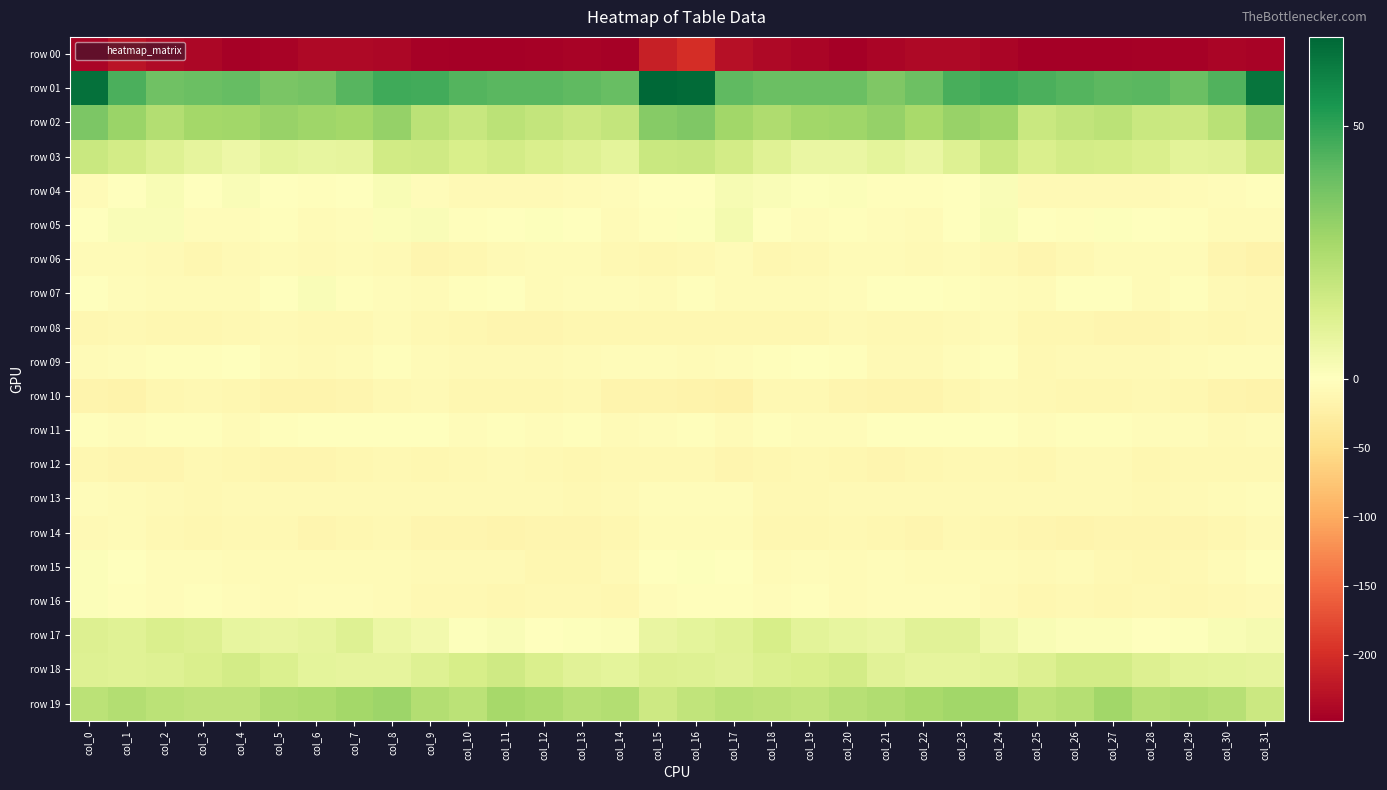

Reading left to right, transcribe all the data shown in this chart.

row 00: col_0=-240.2	col_1=-225.9	col_2=-235.5	col_3=-238.5	col_4=-244.8	col_5=-243.5	col_6=-237.5	col_7=-236.1	col_8=-238.3	col_9=-244.8	col_10=-246.9	col_11=-247.7	col_12=-245.3	col_13=-243.4	col_14=-243.9	col_15=-213.4	col_16=-201.0	col_17=-228.5	col_18=-236.7	col_19=-240.3	col_20=-246.1	col_21=-241.0	col_22=-236.5	col_23=-236.4	col_24=-240.5	col_25=-246.6	col_26=-247.1	col_27=-247.4	col_28=-244.2	col_29=-244.0	col_30=-241.7	col_31=-243.6
row 01: col_0=64.9	col_1=45.0	col_2=38.2	col_3=39.1	col_4=40.3	col_5=36.3	col_6=37.0	col_7=43.0	col_8=47.1	col_9=46.8	col_10=43.7	col_11=42.6	col_12=42.3	col_13=41.3	col_14=39.9	col_15=67.6	col_16=66.5	col_17=41.6	col_18=39.2	col_19=39.2	col_20=39.6	col_21=35.2	col_22=38.9	col_23=45.5	col_24=47.4	col_25=44.9	col_26=43.7	col_27=42.0	col_28=42.6	col_29=39.2	col_30=44.1	col_31=63.8
row 02: col_0=35.6	col_1=29.4	col_2=23.7	col_3=27.0	col_4=27.6	col_5=29.8	col_6=28.1	col_7=27.0	col_8=30.5	col_9=21.4	col_10=18.1	col_11=21.2	col_12=19.3	col_13=17.3	col_14=19.4	col_15=33.4	col_16=34.9	col_17=27.7	col_18=24.4	col_19=27.5	col_20=28.0	col_21=30.5	col_22=26.0	col_23=29.7	col_24=28.2	col_25=17.8	col_26=19.8	col_27=21.3	col_28=17.9	col_29=17.2	col_30=22.0	col_31=32.4
row 03: col_0=17.6	col_1=14.9	col_2=11.4	col_3=8.5	col_4=6.1	col_5=9.0	col_6=8.3	col_7=8.6	col_8=15.8	col_9=16.0	col_10=13.2	col_11=15.3	col_12=13.1	col_13=11.6	col_14=9.1	col_15=17.7	col_16=18.4	col_17=15.0	col_18=10.6	col_19=7.0	col_20=6.9	col_21=9.4	col_22=7.3	col_23=11.2	col_24=17.9	col_25=12.9	col_26=14.8	col_27=14.5	col_28=12.8	col_29=9.9	col_30=10.3	col_31=16.0
row 04: col_0=-6.5	col_1=-1.7	col_2=2.6	col_3=0.2	col_4=1.7	col_5=-1.0	col_6=-2.4	col_7=-1.6	col_8=2.6	col_9=-4.0	col_10=-9.2	col_11=-8.1	col_12=-9.3	col_13=-7.7	col_14=-4.6	col_15=-1.5	col_16=-1.3	col_17=2.7	col_18=1.7	col_19=0.8	col_20=1.1	col_21=-1.9	col_22=-2.6	col_23=0.4	col_24=1.8	col_25=-7.8	col_26=-8.9	col_27=-8.1	col_28=-9.5	col_29=-6.1	col_30=-4.7	col_31=-2.8
row 05: col_0=-0.7	col_1=2.1	col_2=2.0	col_3=-4.4	col_4=-4.8	col_5=-3.1	col_6=-6.6	col_7=-3.9	col_8=1.5	col_9=1.9	col_10=-2.8	col_11=-0.7	col_12=0.8	col_13=-1.4	col_14=-6.7	col_15=-2.3	col_16=1.0	col_17=4.2	col_18=-0.4	col_19=-5.5	col_20=-3.3	col_21=-4.4	col_22=-6.9	col_23=-1.3	col_24=2.4	col_25=-0.7	col_26=-2.9	col_27=0.8	col_28=0.0	col_29=-3.1	col_30=-7.6	col_31=-7.4
row 06: col_0=-7.6	col_1=-6.9	col_2=-9.5	col_3=-12.1	col_4=-8.2	col_5=-7.0	col_6=-9.3	col_7=-7.4	col_8=-8.7	col_9=-13.6	col_10=-12.6	col_11=-8.2	col_12=-7.2	col_13=-6.2	col_14=-11.2	col_15=-12.3	col_16=-10.4	col_17=-6.6	col_18=-11.7	col_19=-10.9	col_20=-7.1	col_21=-7.7	col_22=-9.4	col_23=-6.7	col_24=-10.8	col_25=-14.7	col_26=-10.5	col_27=-7.6	col_28=-6.9	col_29=-6.9	col_30=-14.3	col_31=-17.9
row 07: col_0=-1.8	col_1=-4.2	col_2=-7.0	col_3=-7.0	col_4=-6.3	col_5=-1.1	col_6=1.7	col_7=-2.9	col_8=-4.3	col_9=-6.7	col_10=-3.0	col_11=0.3	col_12=-5.9	col_13=-4.7	col_14=-5.1	col_15=-6.4	col_16=-3.3	col_17=-6.0	col_18=-7.3	col_19=-7.1	col_20=-4.4	col_21=0.3	col_22=0.4	col_23=-3.5	col_24=-5.3	col_25=-7.1	col_26=-0.4	col_27=-1.8	col_28=-6.8	col_29=-3.3	col_30=-7.9	col_31=-10.4
row 08: col_0=-11.9	col_1=-10.8	col_2=-12.0	col_3=-13.0	col_4=-9.9	col_5=-9.2	col_6=-11.3	col_7=-10.5	col_8=-7.0	col_9=-10.2	col_10=-13.4	col_11=-13.5	col_12=-15.3	col_13=-11.8	col_14=-12.5	col_15=-13.0	col_16=-12.1	col_17=-12.4	col_18=-13.1	col_19=-12.0	col_20=-8.7	col_21=-10.5	col_22=-11.6	col_23=-8.9	col_24=-7.6	col_25=-12.7	col_26=-12.9	col_27=-14.7	col_28=-14.1	col_29=-11.4	col_30=-12.8	col_31=-11.6
row 09: col_0=-5.8	col_1=-4.4	col_2=-2.6	col_3=-2.1	col_4=-0.1	col_5=-7.3	col_6=-8.6	col_7=-7.4	col_8=-3.6	col_9=-7.0	col_10=-9.4	col_11=-8.2	col_12=-9.2	col_13=-7.1	col_14=-5.3	col_15=-5.8	col_16=-7.6	col_17=-5.8	col_18=-2.7	col_19=-0.6	col_20=-2.5	col_21=-8.8	col_22=-8.7	col_23=-5.8	col_24=-3.9	col_25=-9.8	col_26=-8.2	col_27=-9.0	col_28=-8.3	col_29=-6.7	col_30=-3.9	col_31=-3.9
row 10: col_0=-16.8	col_1=-18.7	col_2=-12.9	col_3=-11.1	col_4=-13.1	col_5=-16.1	col_6=-16.4	col_7=-14.7	col_8=-10.2	col_9=-8.1	col_10=-12.6	col_11=-13.3	col_12=-12.4	col_13=-10.7	col_14=-15.9	col_15=-17.4	col_16=-19.2	col_17=-19.4	col_18=-11.2	col_19=-11.3	col_20=-14.5	col_21=-16.6	col_22=-16.1	col_23=-13.3	col_24=-8.2	col_25=-10.5	col_26=-12.9	col_27=-13.2	col_28=-11.5	col_29=-12.1	col_30=-17.2	col_31=-17.6
row 11: col_0=-2.7	col_1=-4.9	col_2=-3.3	col_3=-2.8	col_4=-6.0	col_5=-3.5	col_6=0.1	col_7=-1.2	col_8=-0.9	col_9=-1.5	col_10=-5.1	col_11=-2.4	col_12=-4.2	col_13=-3.6	col_14=-7.6	col_15=-4.7	col_16=-2.2	col_17=-6.1	col_18=-2.2	col_19=-4.2	col_20=-5.7	col_21=-1.6	col_22=-0.4	col_23=-1.3	col_24=-0.3	col_25=-4.3	col_26=-3.5	col_27=-2.9	col_28=-4.3	col_29=-4.7	col_30=-7.8	col_31=-5.8
row 12: col_0=-13.1	col_1=-14.3	col_2=-14.3	col_3=-10.4	col_4=-11.9	col_5=-14.5	col_6=-13.9	col_7=-11.8	col_8=-10.9	col_9=-12.5	col_10=-9.8	col_11=-8.1	col_12=-11.0	col_13=-12.2	col_14=-10.9	col_15=-9.9	col_16=-10.5	col_17=-14.7	col_18=-12.5	col_19=-10.6	col_20=-12.8	col_21=-14.5	col_22=-13.4	col_23=-11.1	col_24=-11.5	col_25=-12.5	col_26=-8.2	col_27=-8.9	col_28=-12.2	col_29=-11.3	col_30=-10.9	col_31=-9.9
row 13: col_0=-5.8	col_1=-5.9	col_2=-9.4	col_3=-10.6	col_4=-8.5	col_5=-8.1	col_6=-8.4	col_7=-8.2	col_8=-8.3	col_9=-9.3	col_10=-9.0	col_11=-8.9	col_12=-9.7	col_13=-10.7	col_14=-8.2	col_15=-5.3	col_16=-4.9	col_17=-5.6	col_18=-10.3	col_19=-10.0	col_20=-7.8	col_21=-8.4	col_22=-8.5	col_23=-8.3	col_24=-8.6	col_25=-9.6	col_26=-8.9	col_27=-8.8	col_28=-10.6	col_29=-9.7	col_30=-7.7	col_31=-5.4
row 14: col_0=-8.9	col_1=-7.5	col_2=-11.0	col_3=-13.3	col_4=-11.3	col_5=-11.5	col_6=-14.2	col_7=-11.6	col_8=-10.1	col_9=-13.7	col_10=-15.0	col_11=-15.9	col_12=-14.0	col_13=-15.0	col_14=-12.7	col_15=-7.3	col_16=-5.9	col_17=-5.9	col_18=-12.6	col_19=-12.7	col_20=-11.1	col_21=-12.2	col_22=-14.4	col_23=-10.1	col_24=-11.7	col_25=-14.4	col_26=-15.8	col_27=-14.6	col_28=-15.0	col_29=-14.1	col_30=-12.2	col_31=-7.8
row 15: col_0=1.4	col_1=-0.1	col_2=-5.7	col_3=-5.5	col_4=-5.8	col_5=-6.7	col_6=-6.3	col_7=-7.4	col_8=-6.1	col_9=-8.7	col_10=-7.9	col_11=-8.8	col_12=-12.0	col_13=-11.9	col_14=-8.2	col_15=-1.6	col_16=1.0	col_17=-0.3	col_18=-6.3	col_19=-4.8	col_20=-7.4	col_21=-5.4	col_22=-7.4	col_23=-6.7	col_24=-6.8	col_25=-9.6	col_26=-7.2	col_27=-10.3	col_28=-12.6	col_29=-10.6	col_30=-7.3	col_31=-3.6
row 16: col_0=1.2	col_1=-2.9	col_2=-5.3	col_3=-2.5	col_4=-5.4	col_5=-6.3	col_6=-4.3	col_7=-5.1	col_8=-7.3	col_9=-10.8	col_10=-11.5	col_11=-12.1	col_12=-10.7	col_13=-11.6	col_14=-12.2	col_15=-4.7	col_16=-3.6	col_17=-3.8	col_18=-4.2	col_19=-2.7	col_20=-7.1	col_21=-5.2	col_22=-4.5	col_23=-5.7	col_24=-8.5	col_25=-11.9	col_26=-11.3	col_27=-12.0	col_28=-10.4	col_29=-12.8	col_30=-10.5	col_31=-9.2
row 17: col_0=11.7	col_1=10.6	col_2=12.9	col_3=11.9	col_4=8.0	col_5=7.8	col_6=8.8	col_7=11.4	col_8=6.5	col_9=4.5	col_10=0.8	col_11=2.0	col_12=0.4	col_13=1.0	col_14=1.4	col_15=7.5	col_16=9.3	col_17=10.8	col_18=13.9	col_19=9.9	col_20=8.1	col_21=7.2	col_22=10.2	col_23=10.2	col_24=5.7	col_25=2.3	col_26=1.5	col_27=1.3	col_28=0.4	col_29=0.9	col_30=2.2	col_31=3.7
row 18: col_0=11.5	col_1=10.8	col_2=11.4	col_3=13.1	col_4=15.2	col_5=12.2	col_6=9.0	col_7=8.7	col_8=8.8	col_9=11.5	col_10=14.1	col_11=15.9	col_12=12.9	col_13=10.4	col_14=9.3	col_15=11.9	col_16=11.3	col_17=10.4	col_18=12.4	col_19=13.6	col_20=15.2	col_21=10.2	col_22=8.9	col_23=8.5	col_24=9.9	col_25=12.1	col_26=15.2	col_27=15.1	col_28=11.8	col_29=9.7	col_30=9.3	col_31=8.8
row 19: col_0=21.2	col_1=23.3	col_2=21.2	col_3=20.2	col_4=20.6	col_5=24.2	col_6=25.2	col_7=27.0	col_8=28.6	col_9=23.7	col_10=21.5	col_11=26.5	col_12=25.0	col_13=22.6	col_14=23.8	col_15=16.4	col_16=20.0	col_17=21.9	col_18=21.1	col_19=19.6	col_20=22.6	col_21=24.3	col_22=25.9	col_23=27.7	col_24=27.6	col_25=21.5	col_26=22.8	col_27=27.6	col_28=22.8	col_29=23.8	col_30=22.4	col_31=17.1